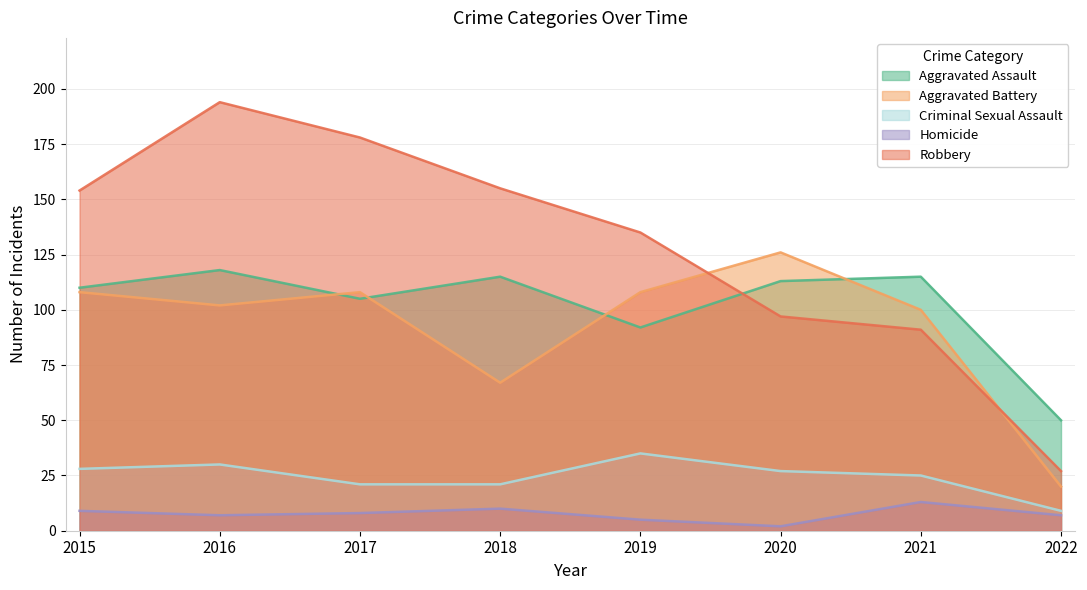

At which label does Criminal Sexual Assault first exceed 27?

2015